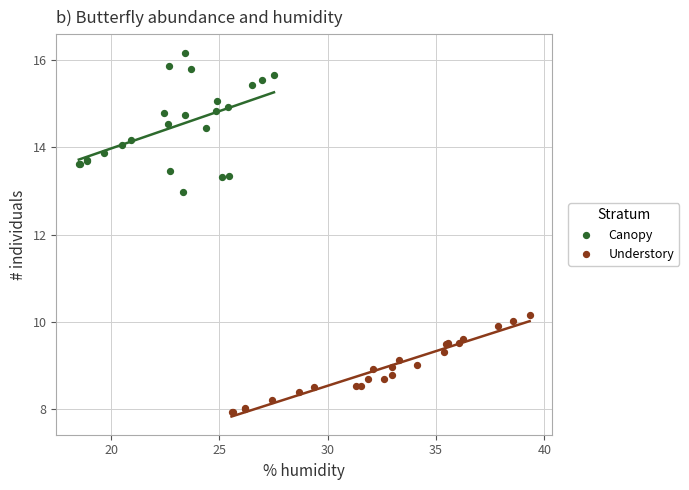

Which series reaches the maximum Y coordinate?

Canopy